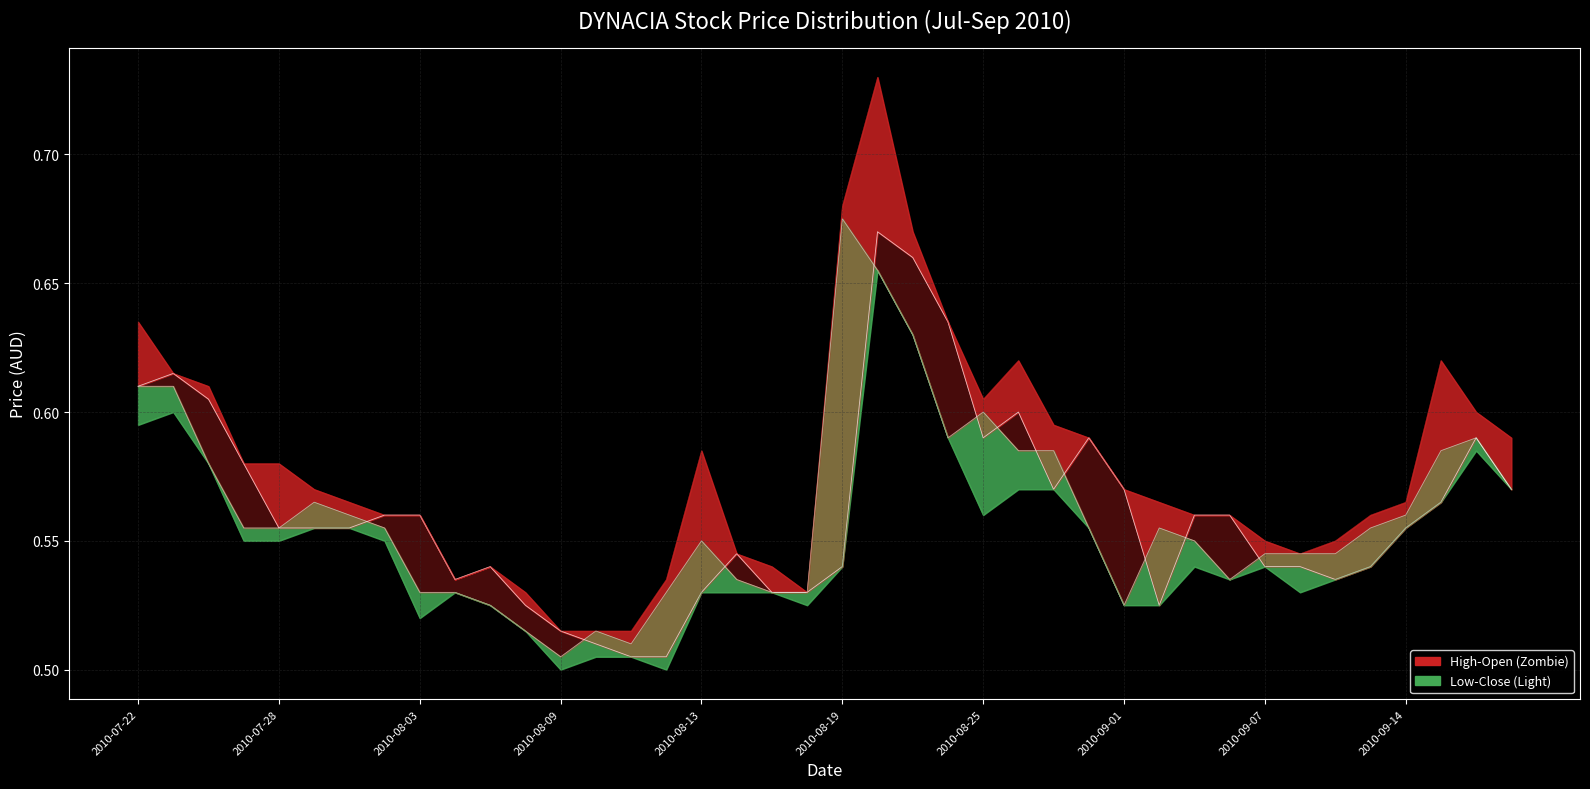

List the series in order of their peak value, lowest first.

low, open, close, high